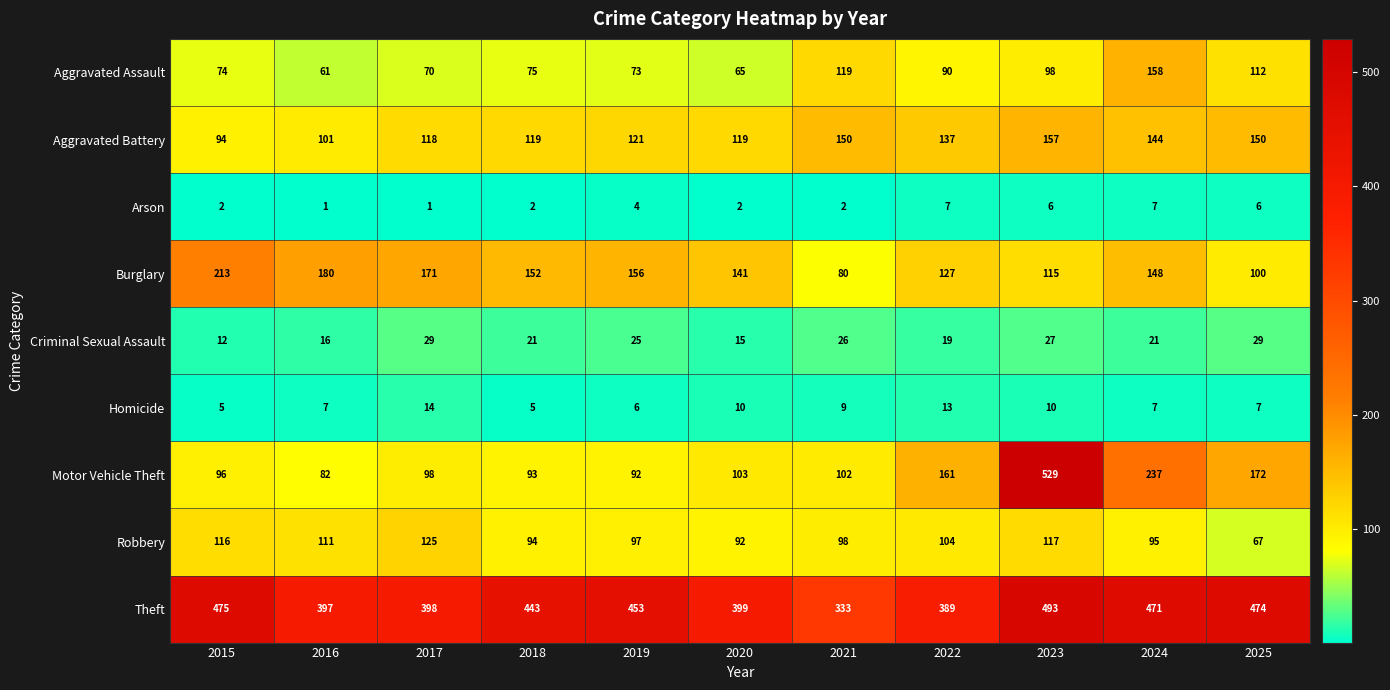

What is the average value of the Robbery series?

101